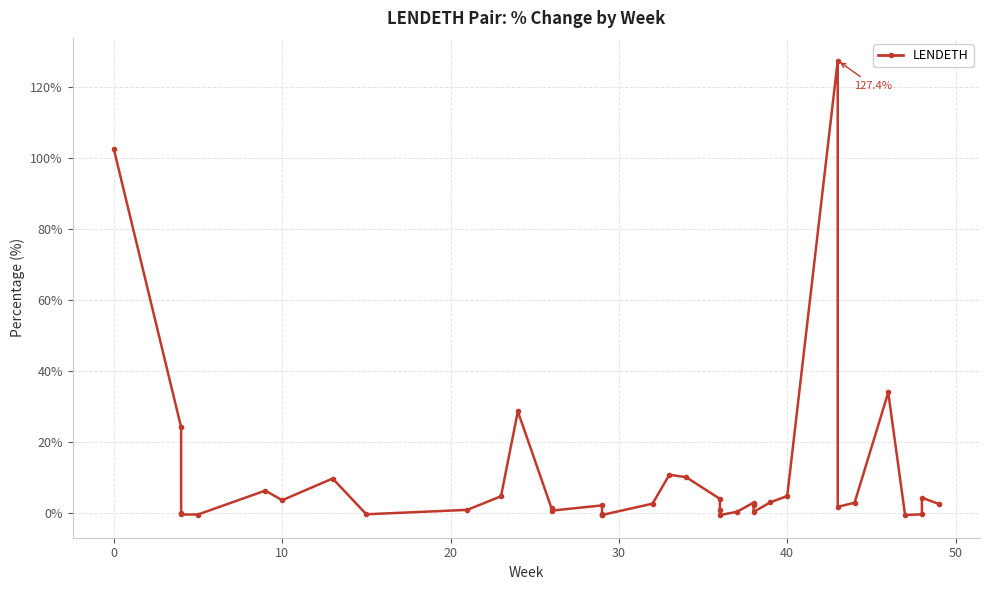

The value at 20 is 15.2. True or false?

False